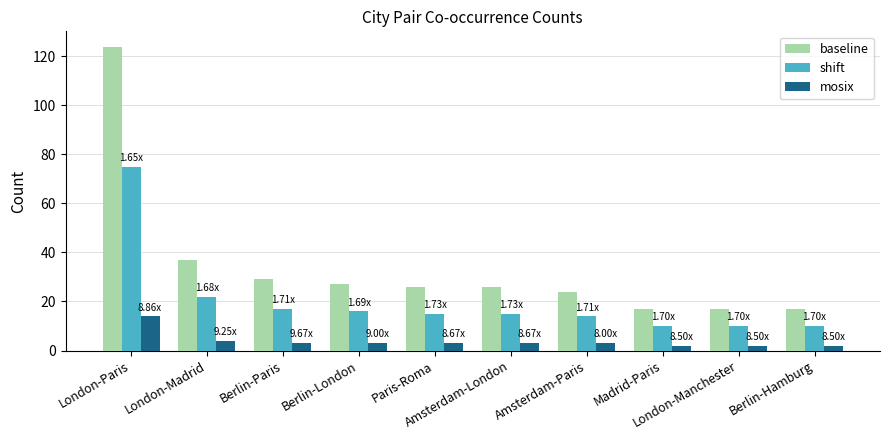

Rank the series by their average value, from highest to lowest.

baseline, shift, mosix